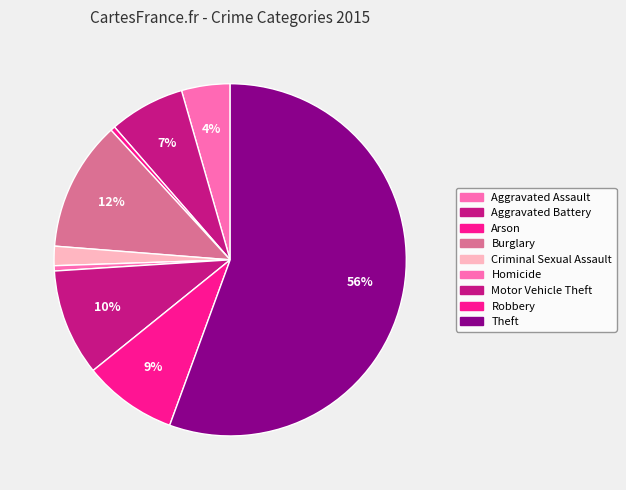

Is there a majority slice in this chart?

Yes